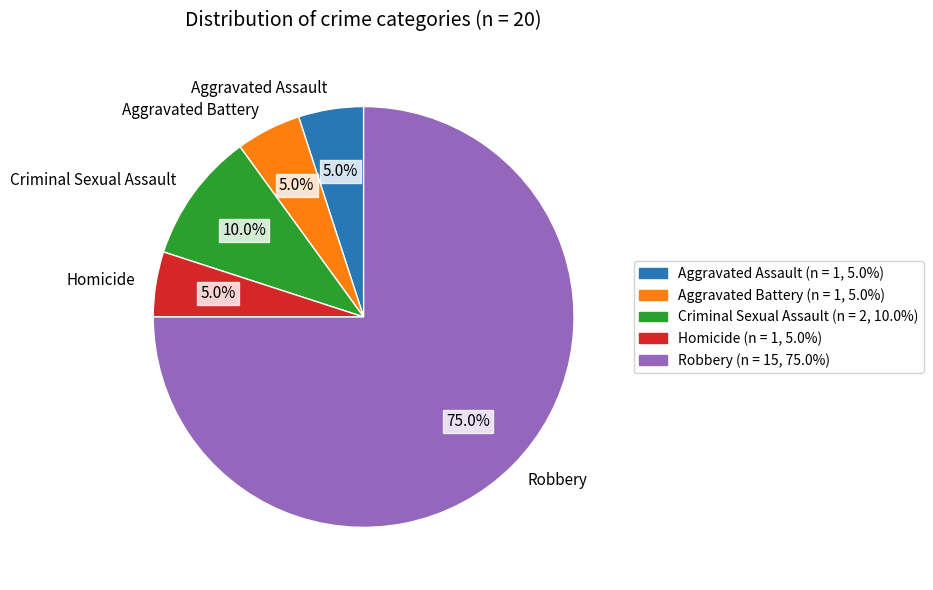

What is the majority slice?

Robbery